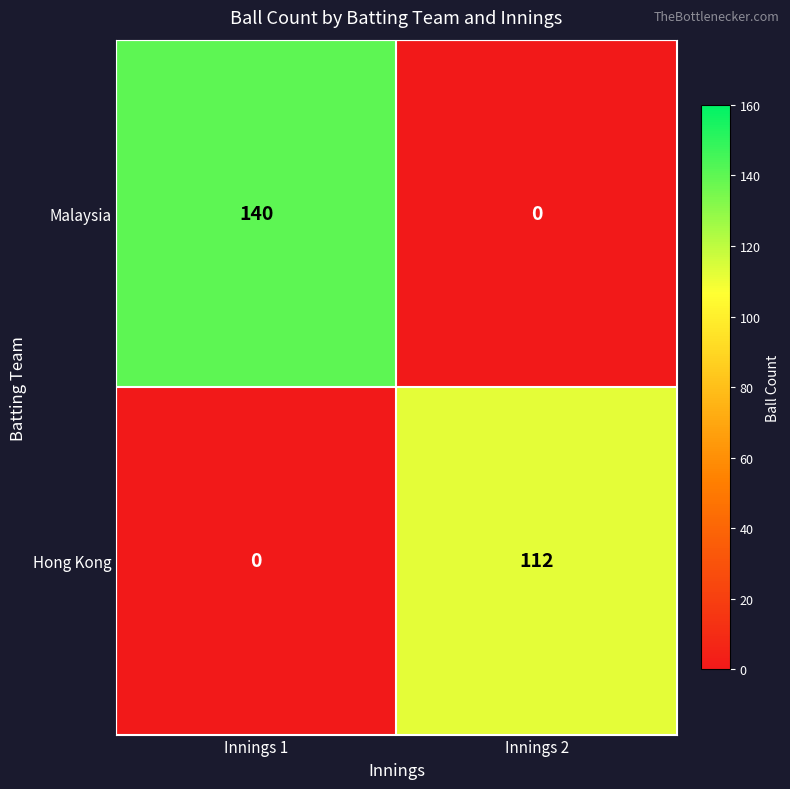

Reading left to right, what are all the values shown in this chart?

Malaysia: Innings 1=140	Innings 2=0
Hong Kong: Innings 1=0	Innings 2=112